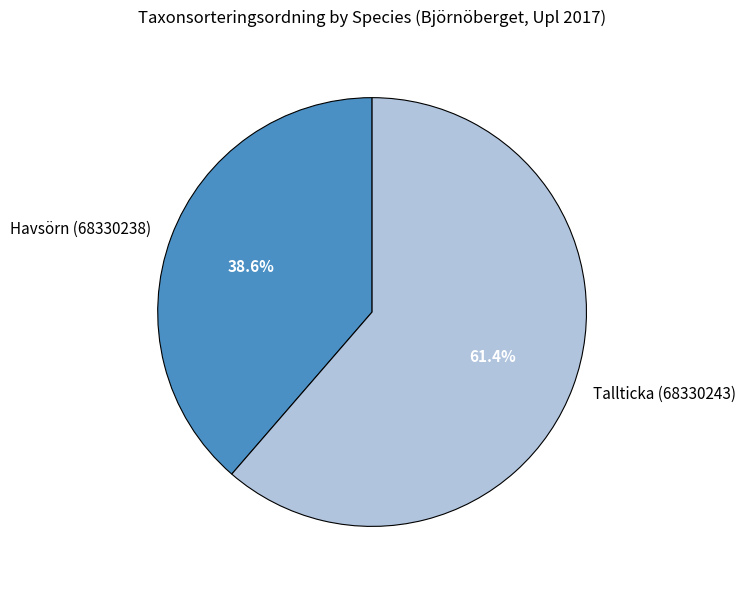

Which slice represents more than half of the pie?

Tallticka (68330243)